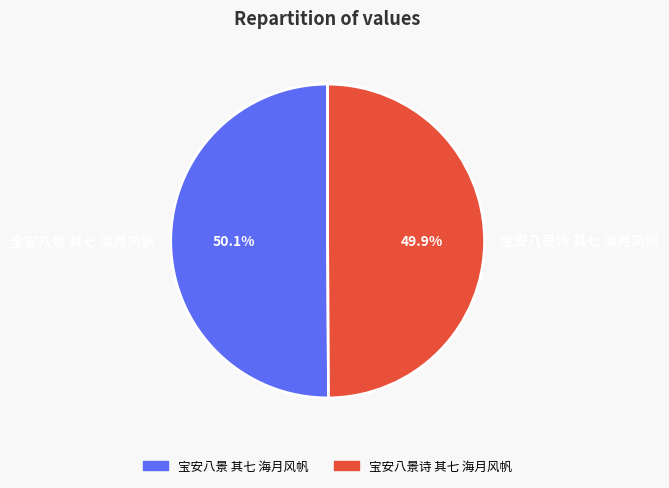

True or false: 宝安八景 其七 海月风帆 accounts for 45% of the total.

False